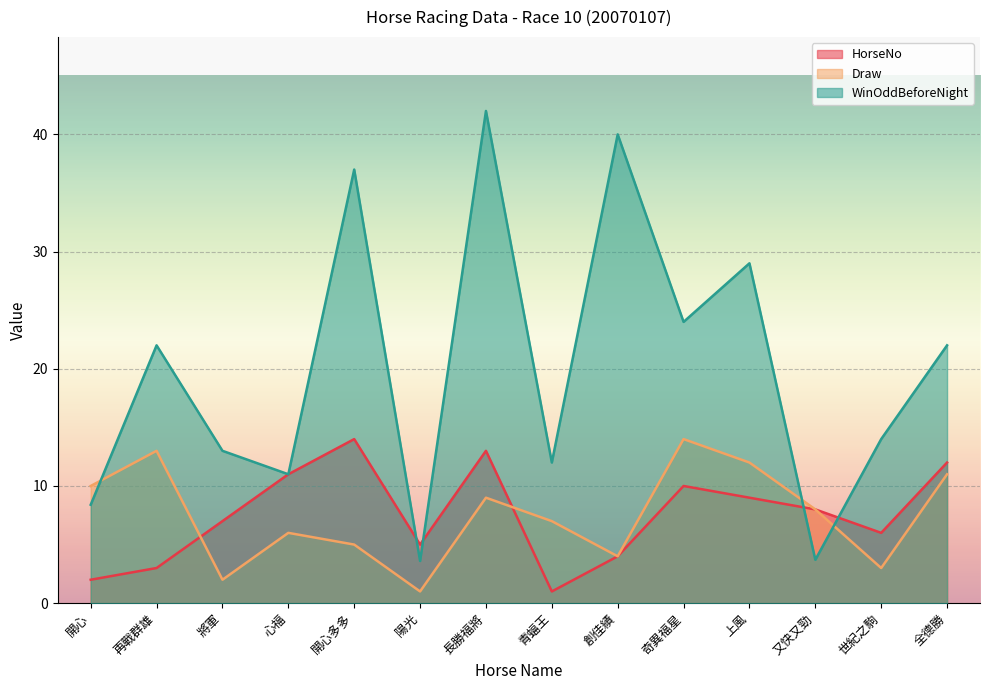

Reading left to right, extract all data points from this chart.

HorseNo: 開心=2.0	再戰群雄=3.0	將軍=7.0	心福=11.0	開心多多=14.0	陽光=5.0	長勝福將=13.0	青蝠王=1.0	創佳績=4.0	奇異福星=10.0	上風=9.0	又快又勁=8.0	世紀之駒=6.0	全德勝=12.0
Draw: 開心=10.0	再戰群雄=13.0	將軍=2.0	心福=6.0	開心多多=5.0	陽光=1.0	長勝福將=9.0	青蝠王=7.0	創佳績=4.0	奇異福星=14.0	上風=12.0	又快又勁=8.0	世紀之駒=3.0	全德勝=11.0
WinOddBeforeNight: 開心=8.4	再戰群雄=22.0	將軍=13.0	心福=11.0	開心多多=37.0	陽光=3.6	長勝福將=42.0	青蝠王=12.0	創佳績=40.0	奇異福星=24.0	上風=29.0	又快又勁=3.7	世紀之駒=14.0	全德勝=22.0